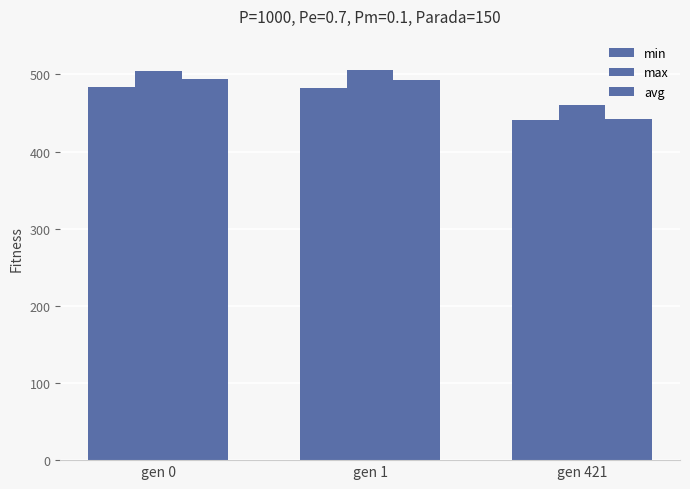

What is the value of the min bar at the 3rd from the left?

441.2